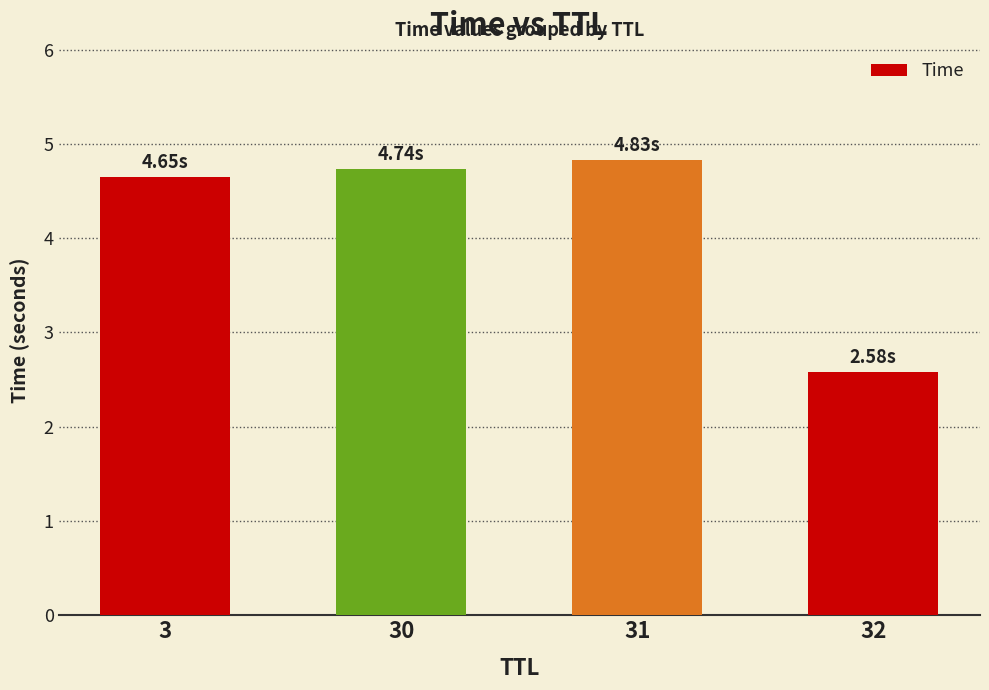

Between 30 and 31, which is larger?

31